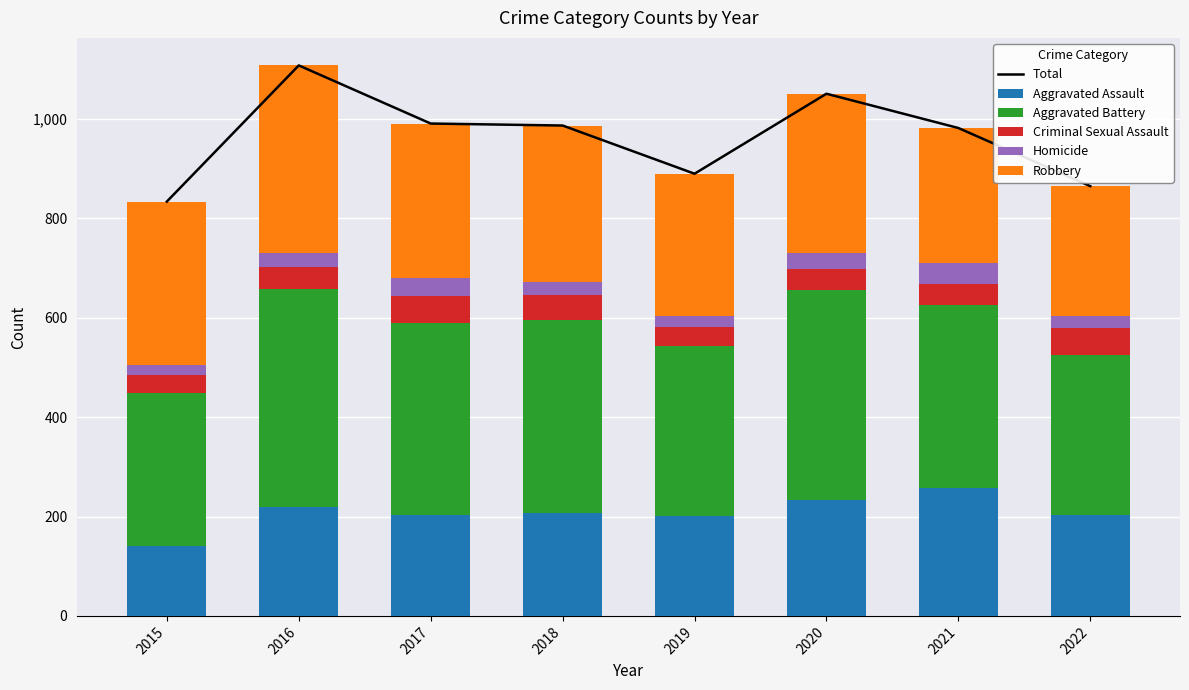

What is the value of the Aggravated Assault bar at the 8th from the left?

204